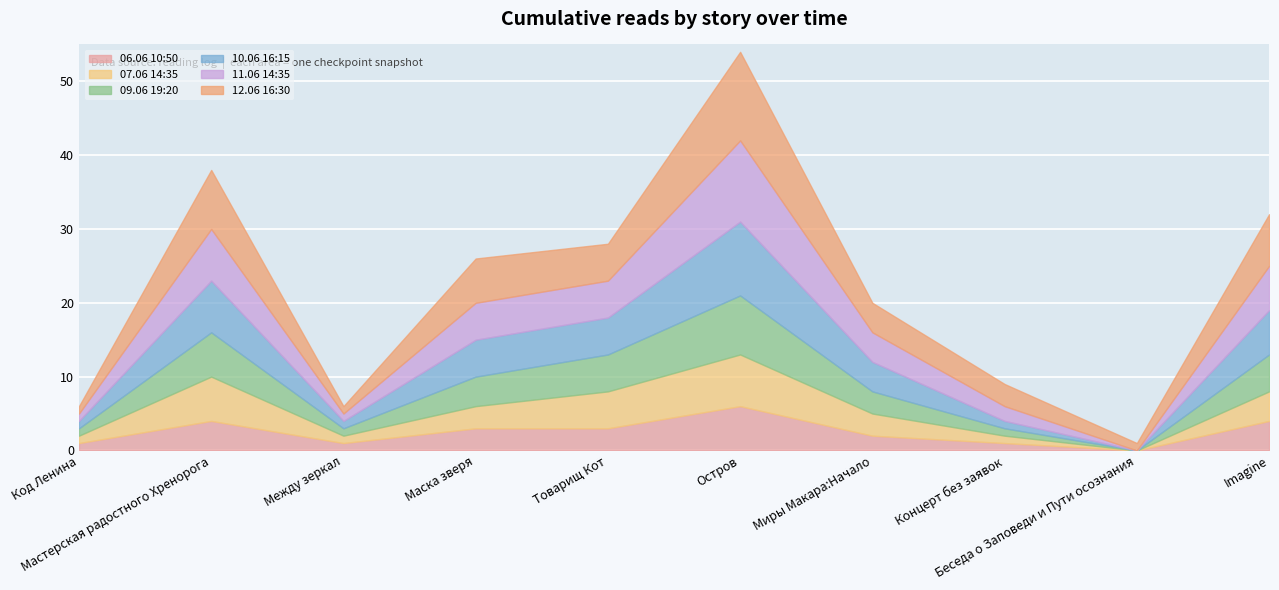

True or false: 11.06 14:35 and 12.06 16:30 intersect in this chart.

False